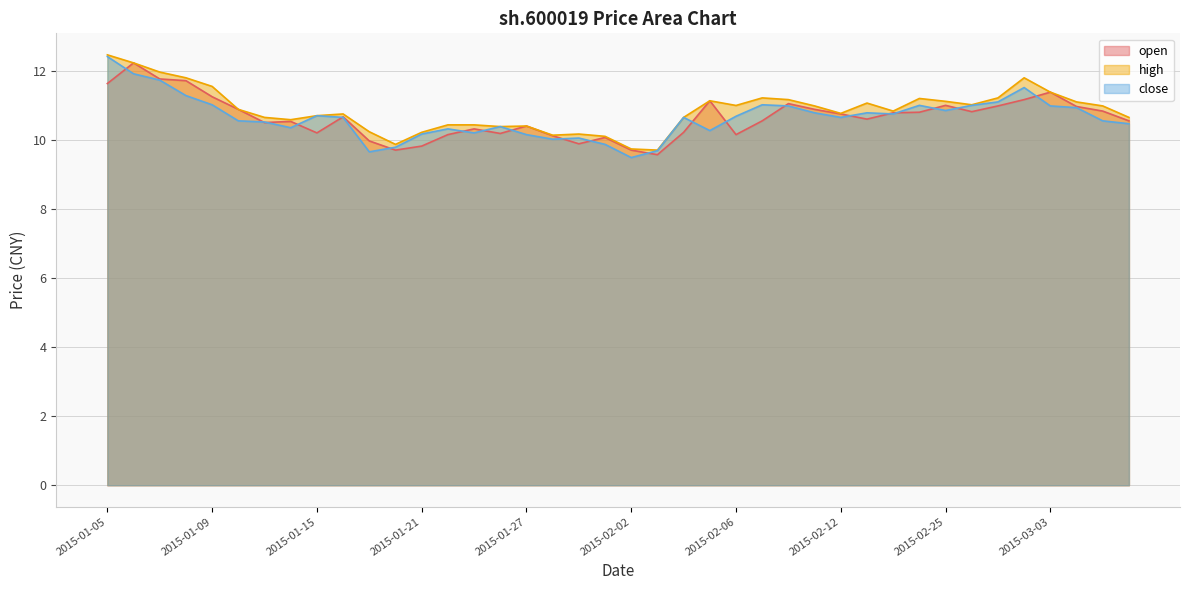

Count the number of data series in this chart.

3